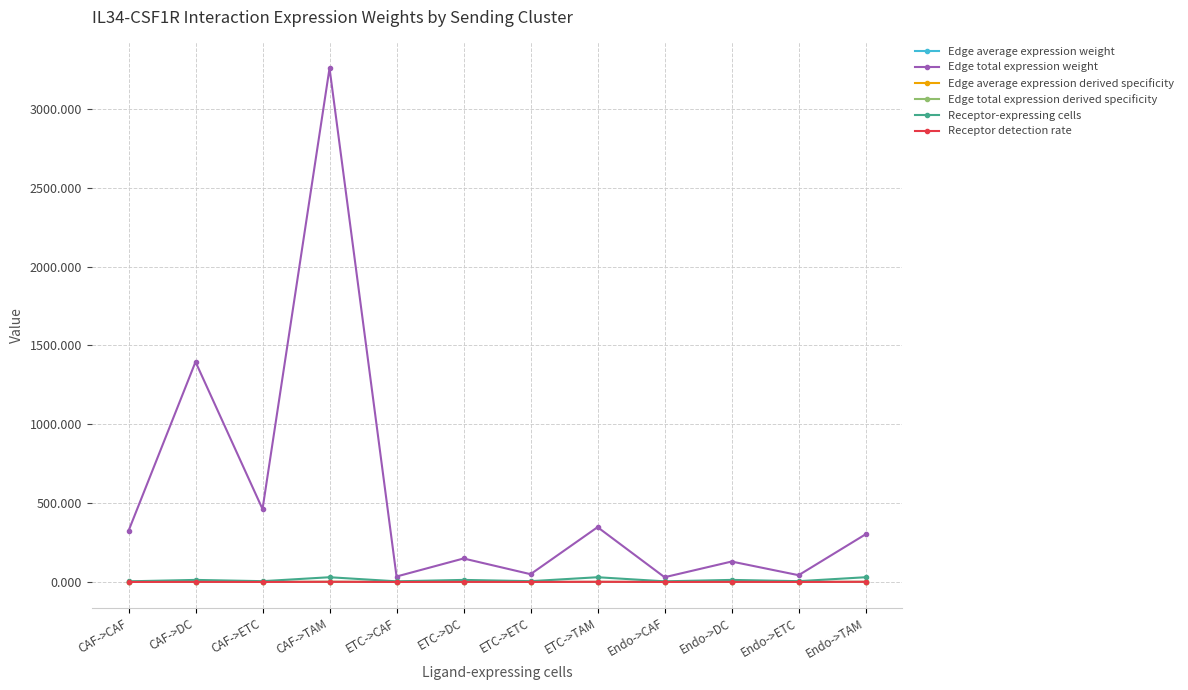

Which series has the largest range (max minus min)?

Edge total expression weight